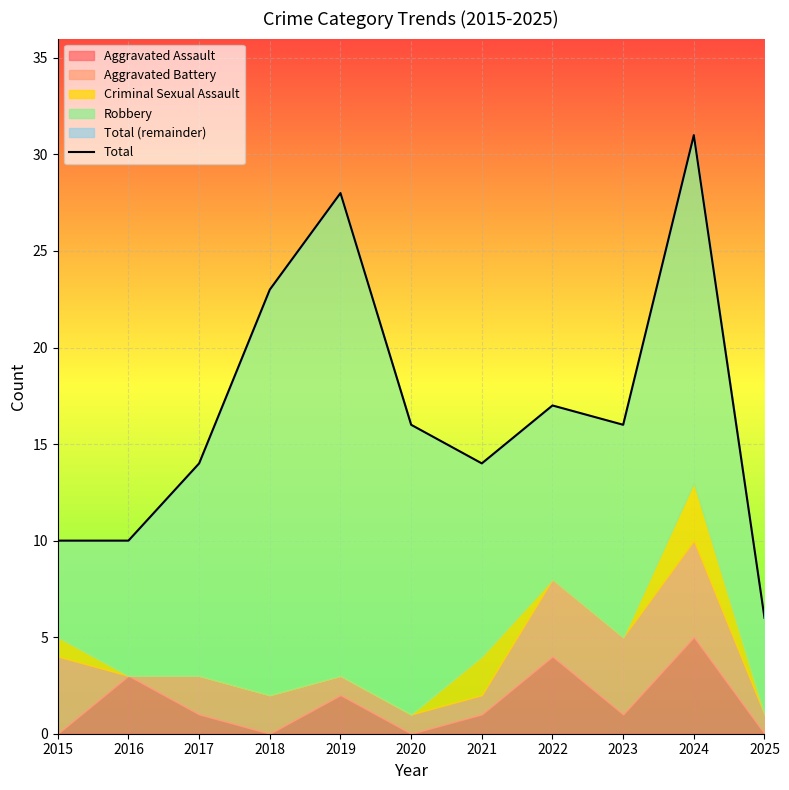

At which category does the data reach its first local peak?

2019